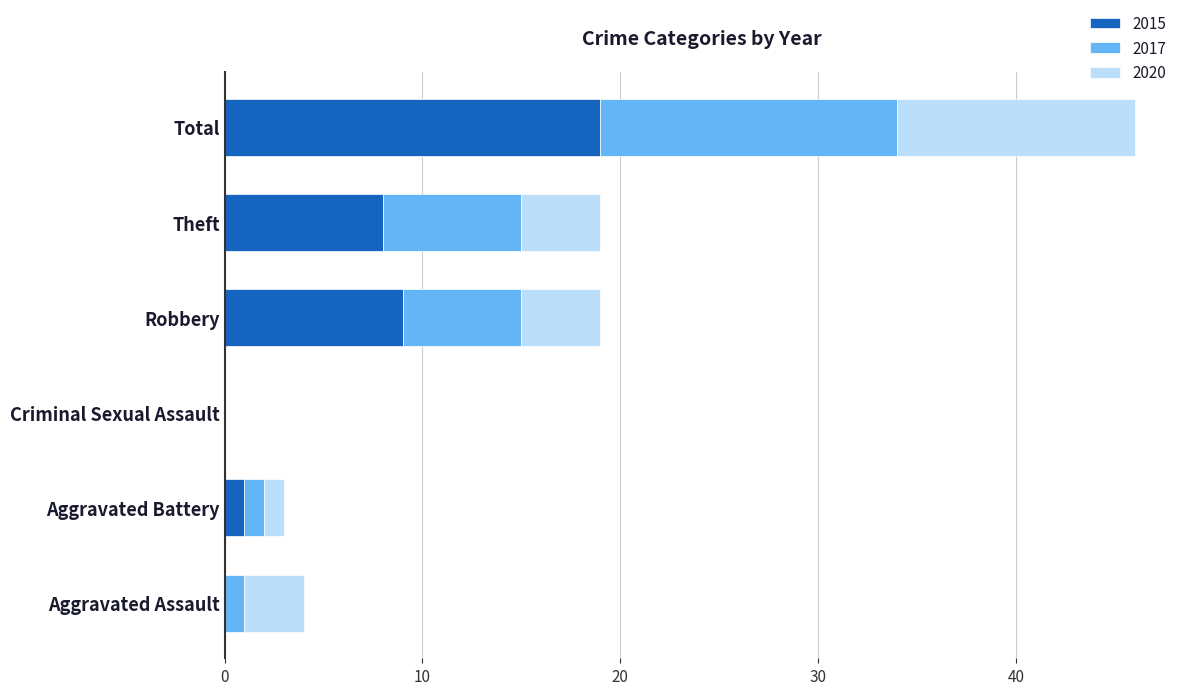

What is the average value of the 2015 series?

6